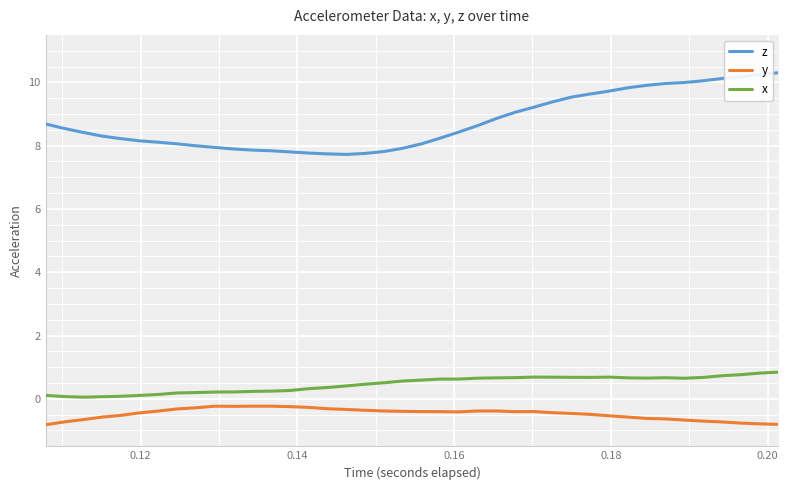

What is the minimum value for z?

7.7